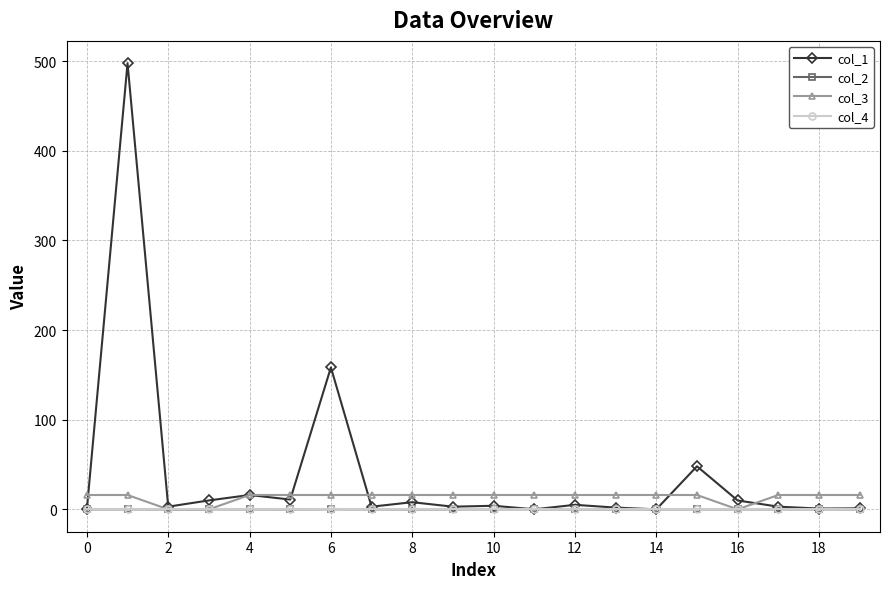

At how many categories does at least one series exceed 347?

1